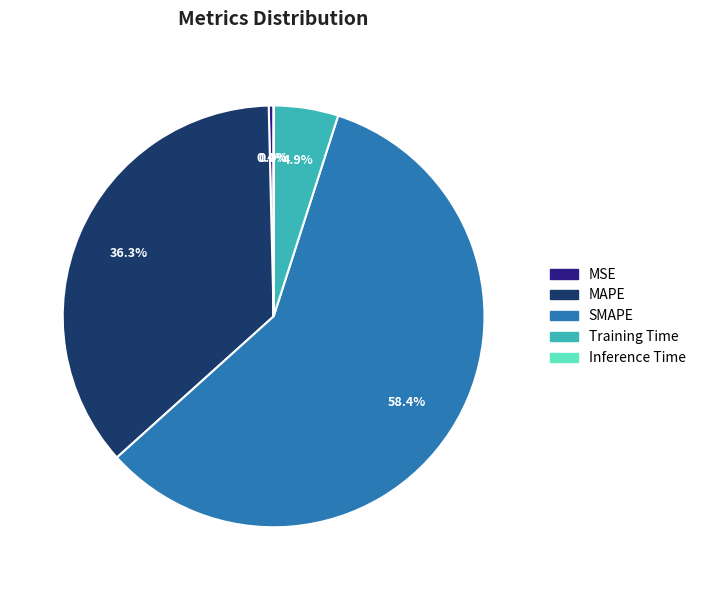

How much of the chart is everything except Training Time?

95.1%